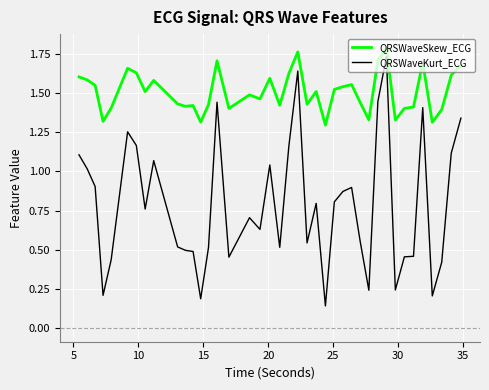

Which series has the widest spread of values?

QRSWaveKurt_ECG